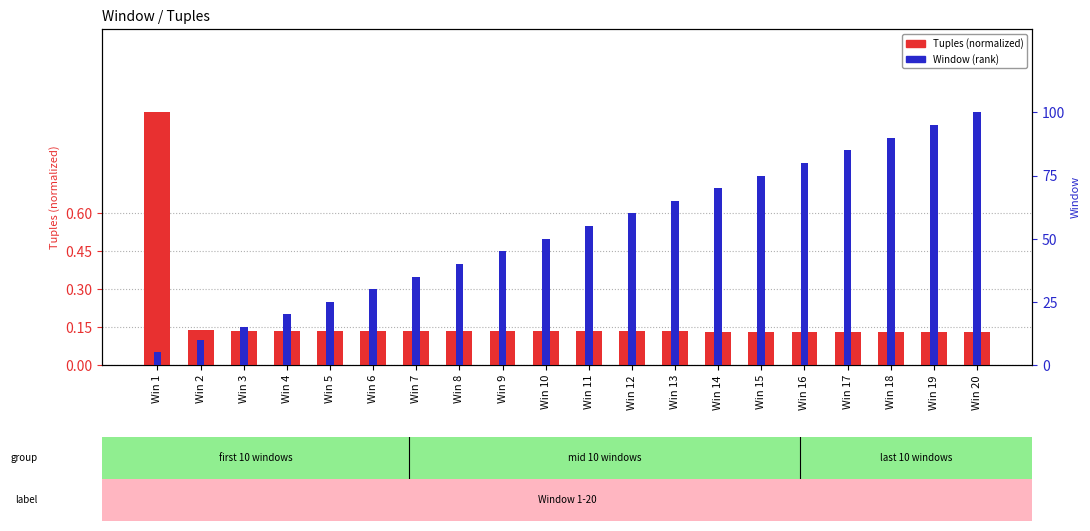

How many data points does each series have?

20